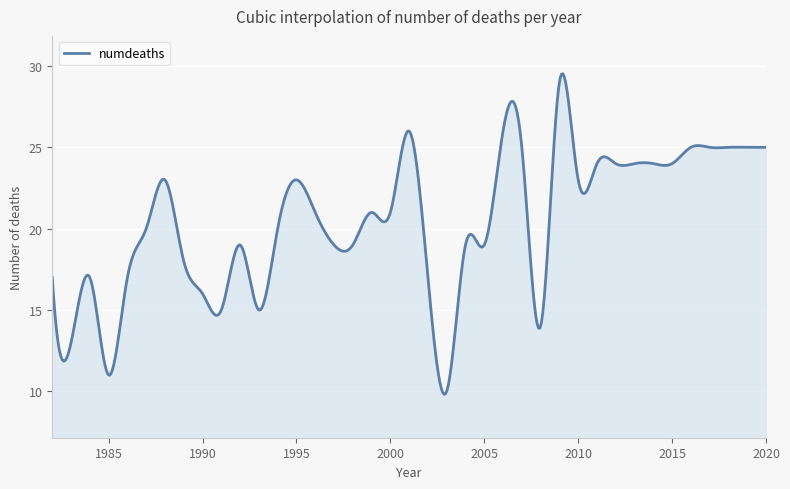

What is the smallest value displayed?

9.8